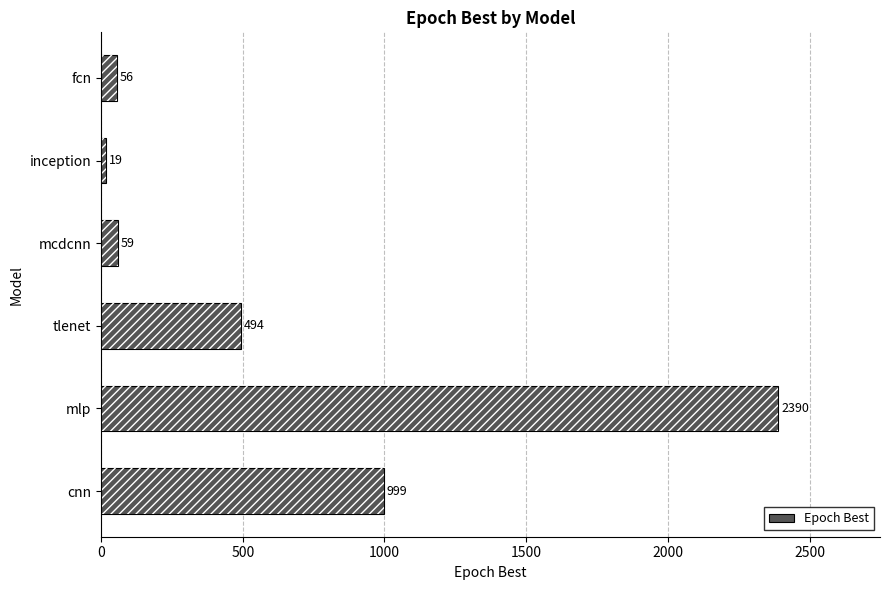

What is the value of the 6th bar from the left?

999